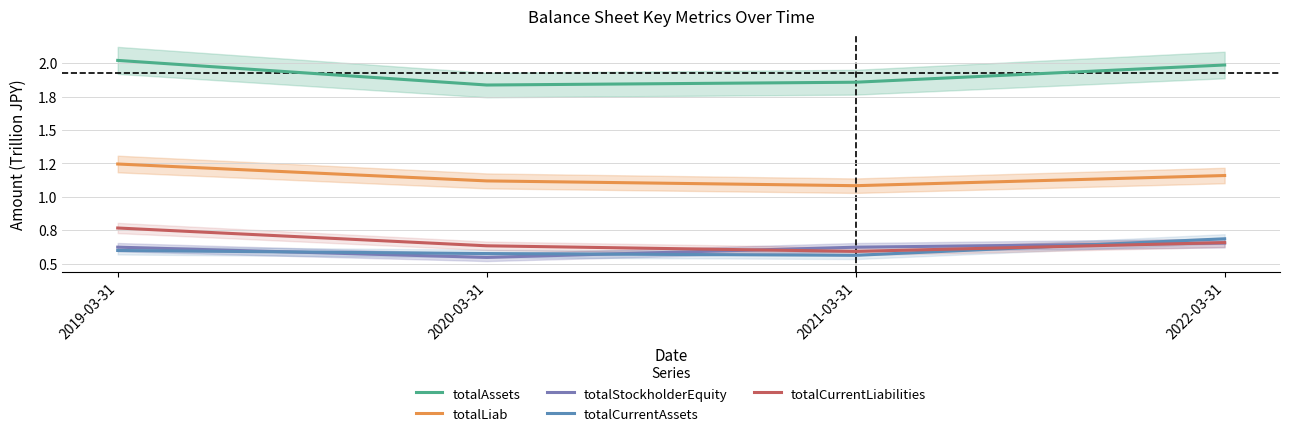

At which label is totalCurrentLiabilities closest to 0?

2021-03-31